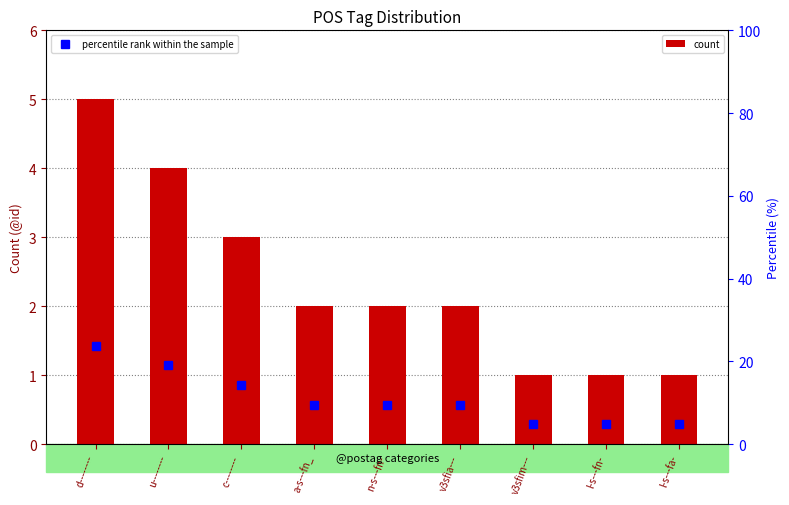

At which label is percentile rank within the sample closest to 14?

c--------